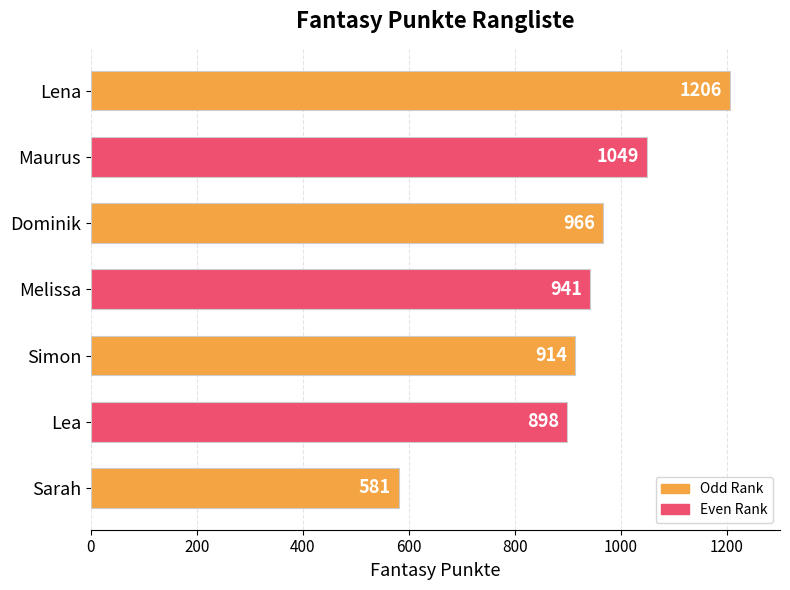

What is the difference between the values at Lea and Melissa?

43